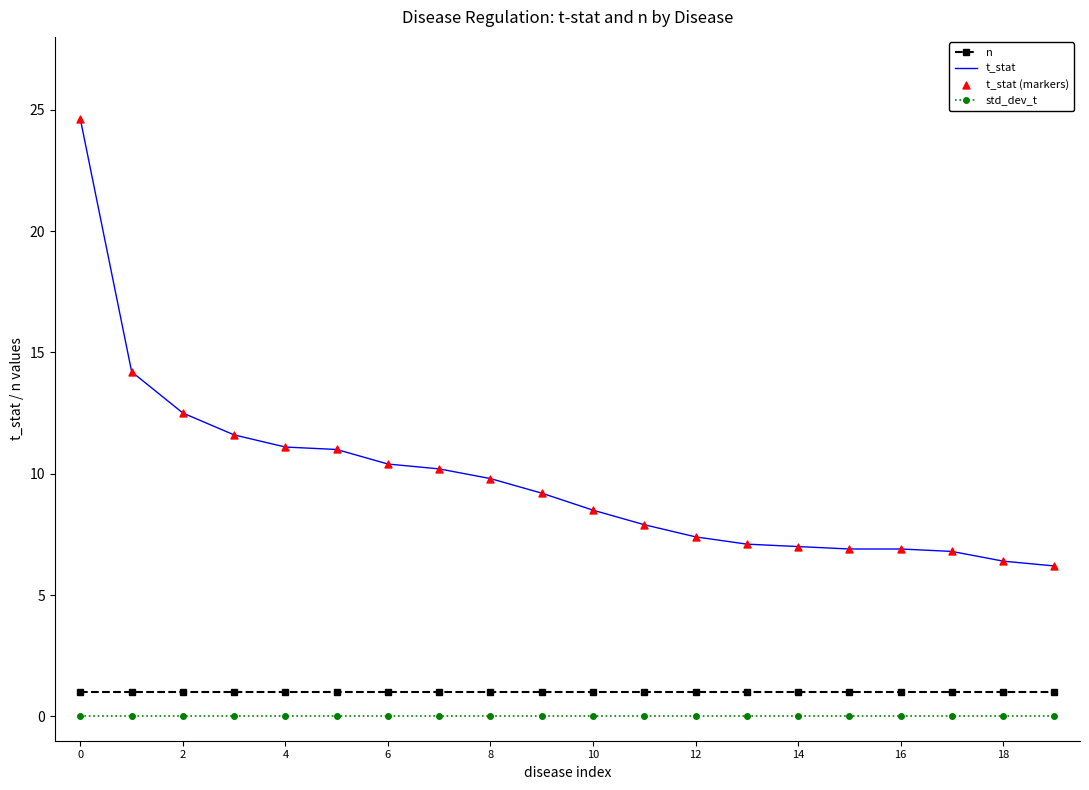

Which series has the largest total across all categories?

t_stat